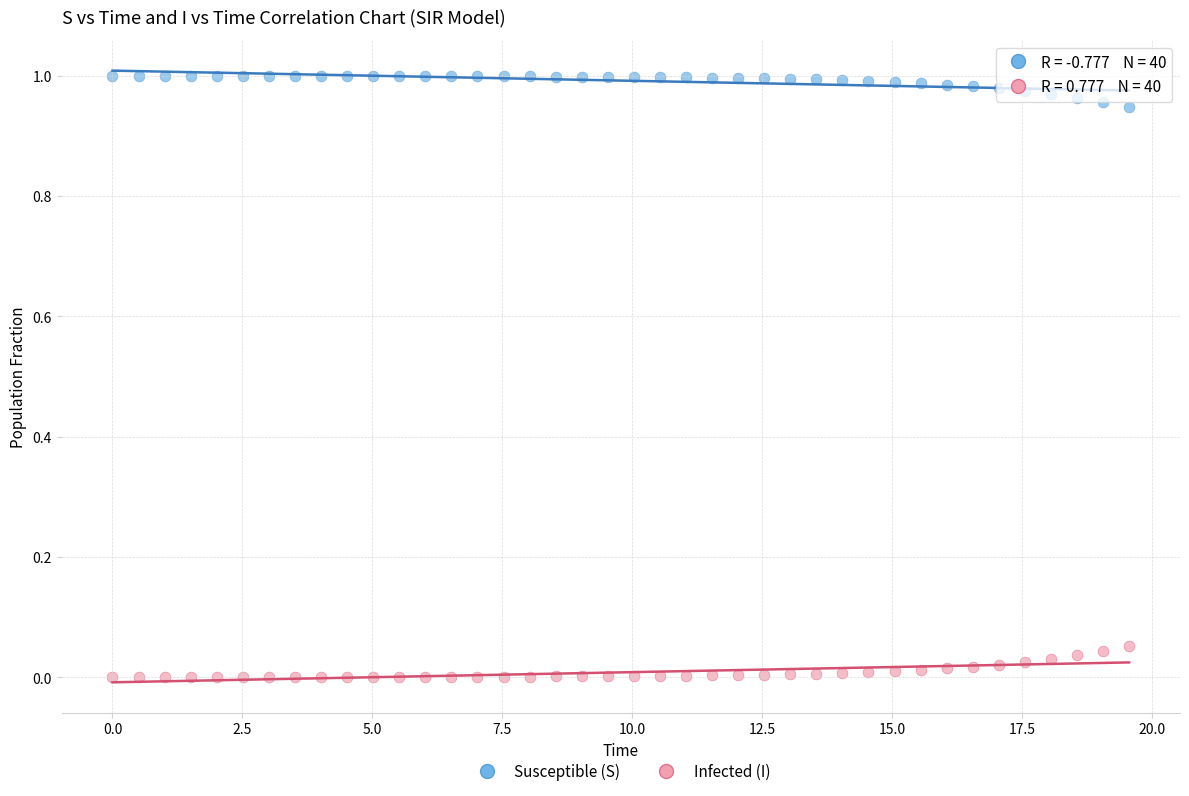

Which series contains the lowest Y value?

Infected (I)